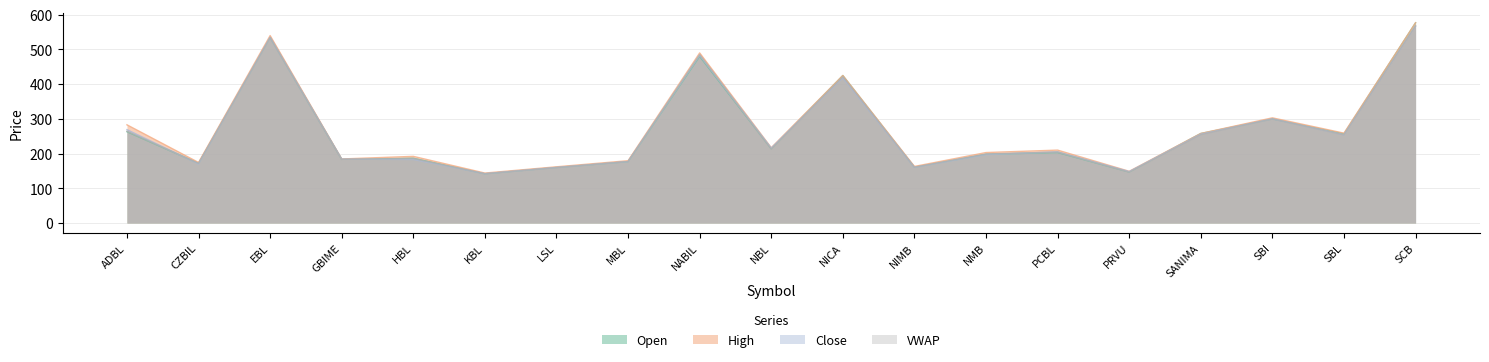

What is the smallest value displayed?

141.9